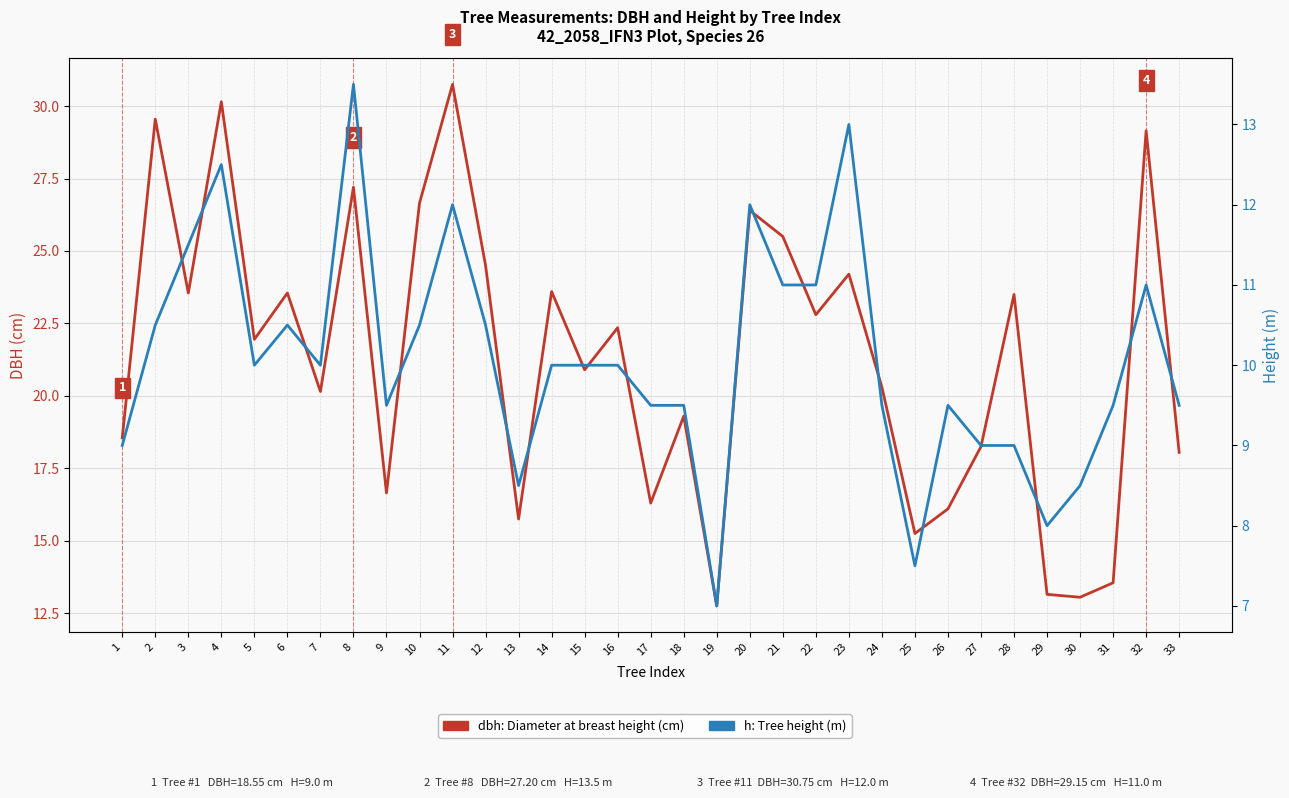

Which series has the largest total across all categories?

dbh (cm)